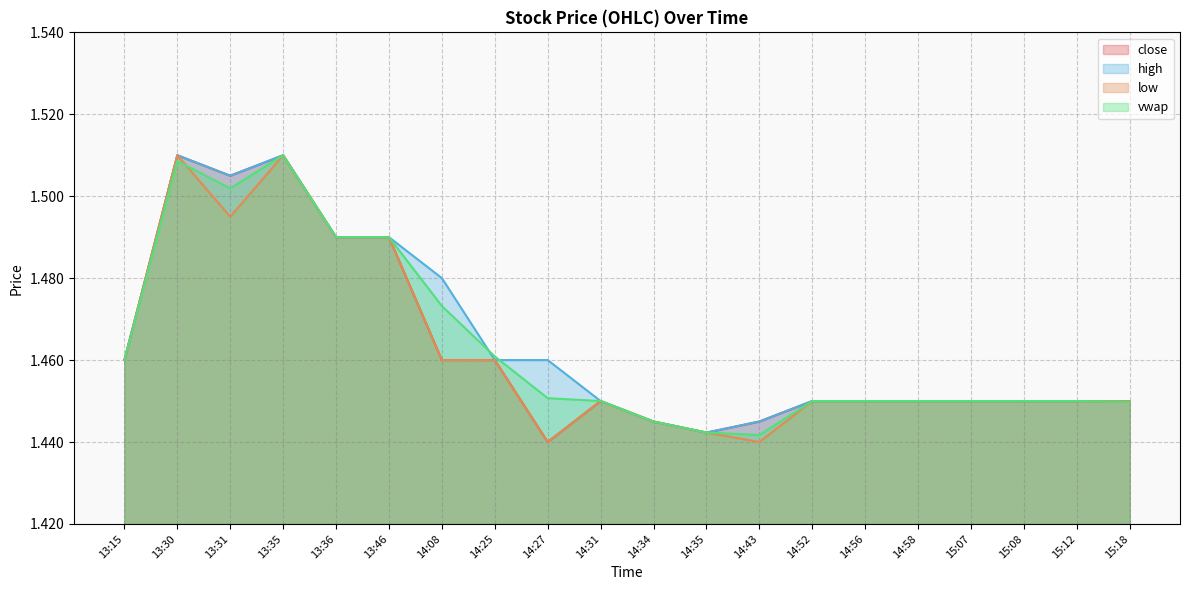

At which category is the sum across all series the highest?

13:35